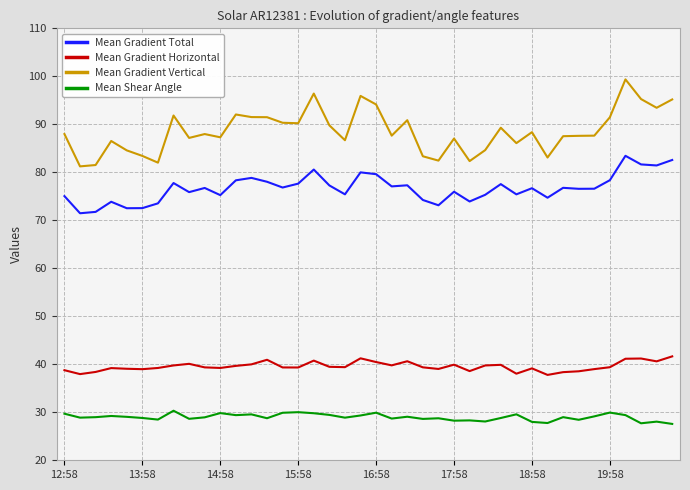

True or false: Mean Gradient Vertical and Mean Gradient Horizontal cross at least once.

False